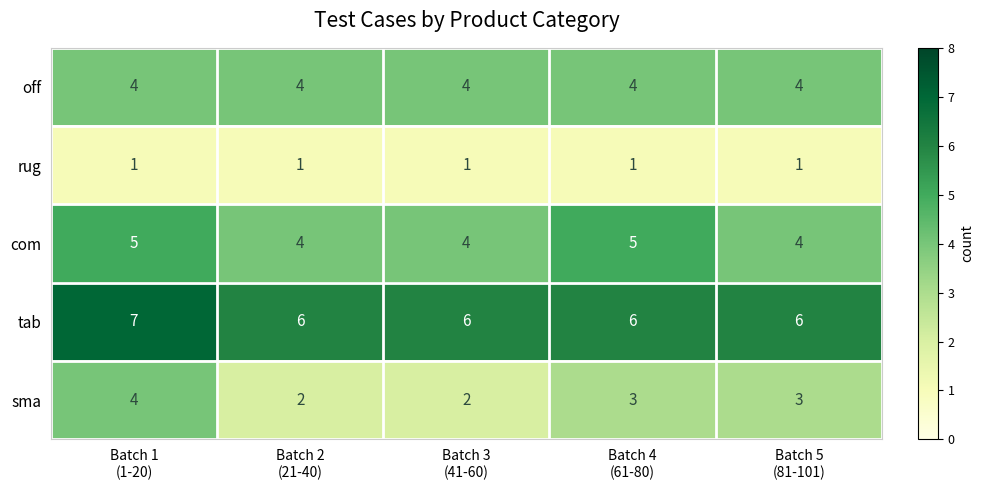

What is the spread (max minus min) of values at Batch 3
(41-60)?

5